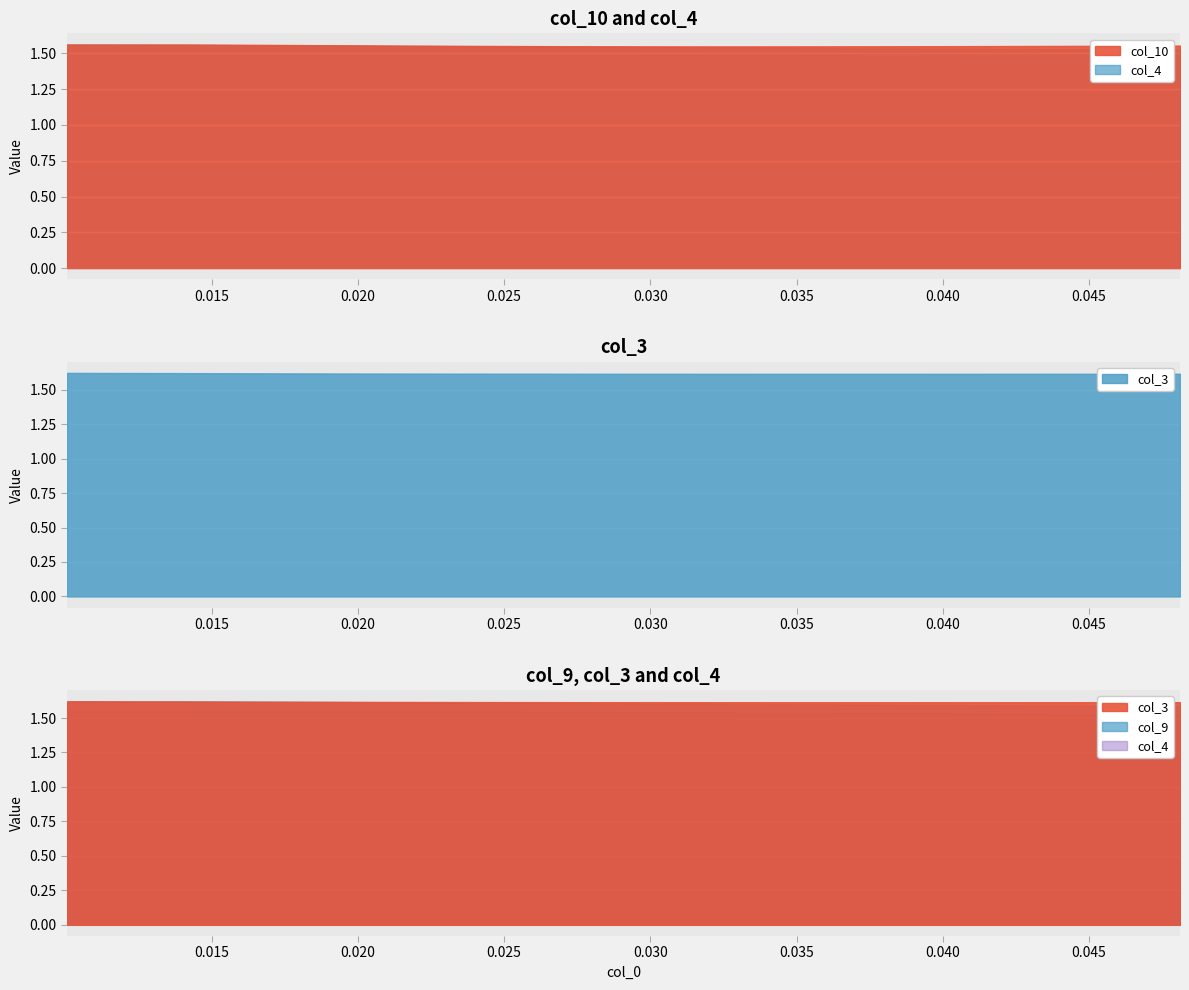

True or false: col_10 and col_9 cross at least once.

False